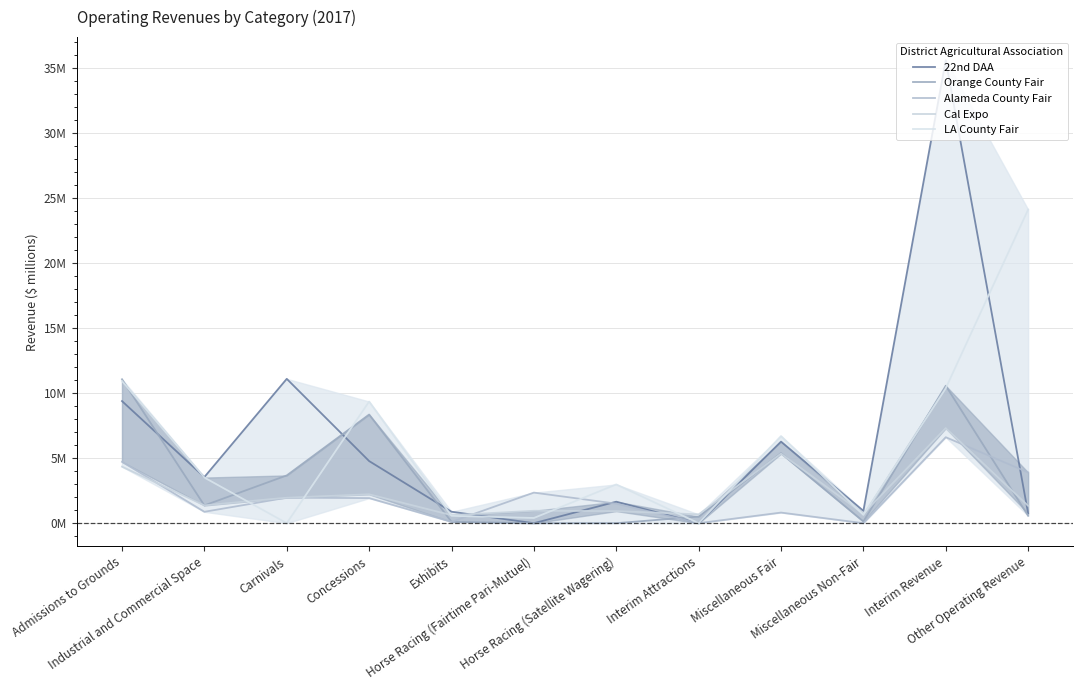

Between Concessions and Industrial and Commercial Space, which is larger?

Concessions